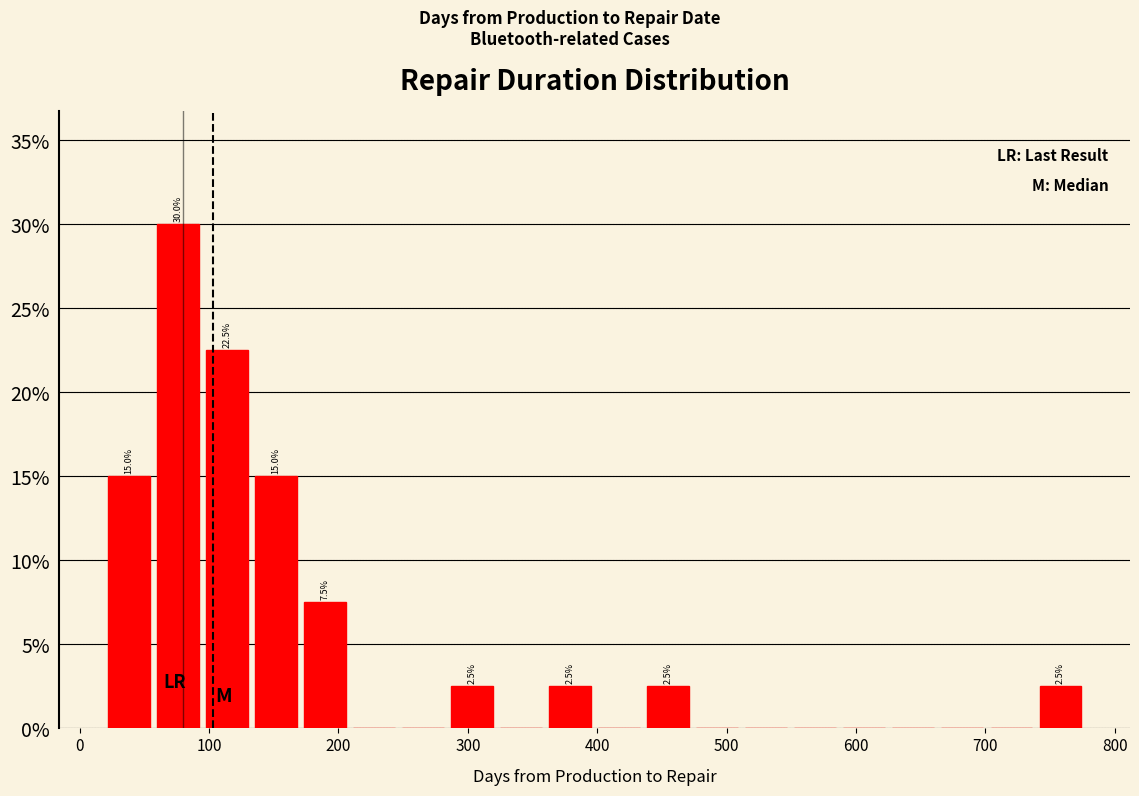

Around what value on the x-axis is the tallest bar? Give the approximate position of its centre, as read against the axis.

80